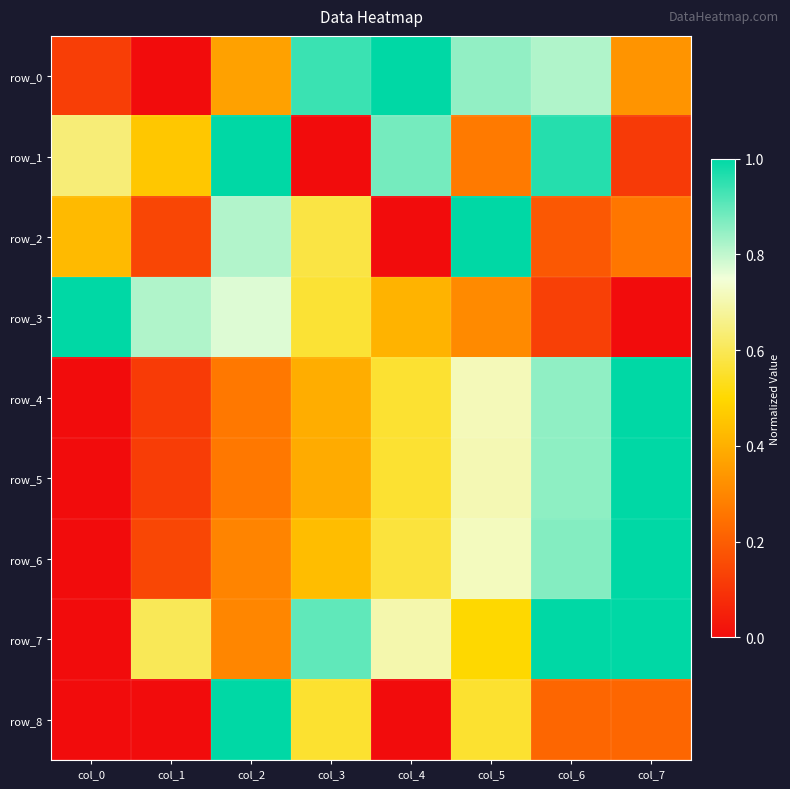

At which category is the sum across all series the highest?

col_6